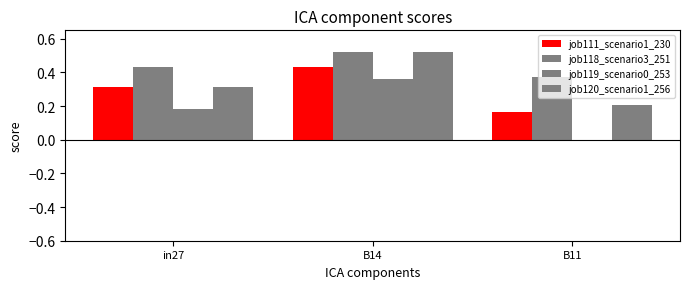

At how many categories does at least one series exceed 0?

3